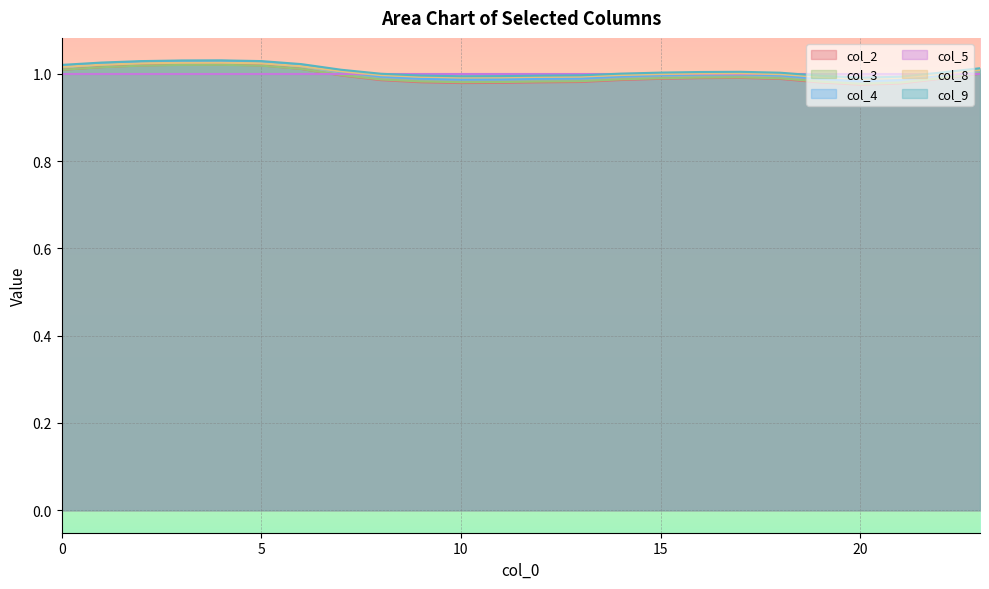

True or false: col_9 and col_8 cross at least once.

False